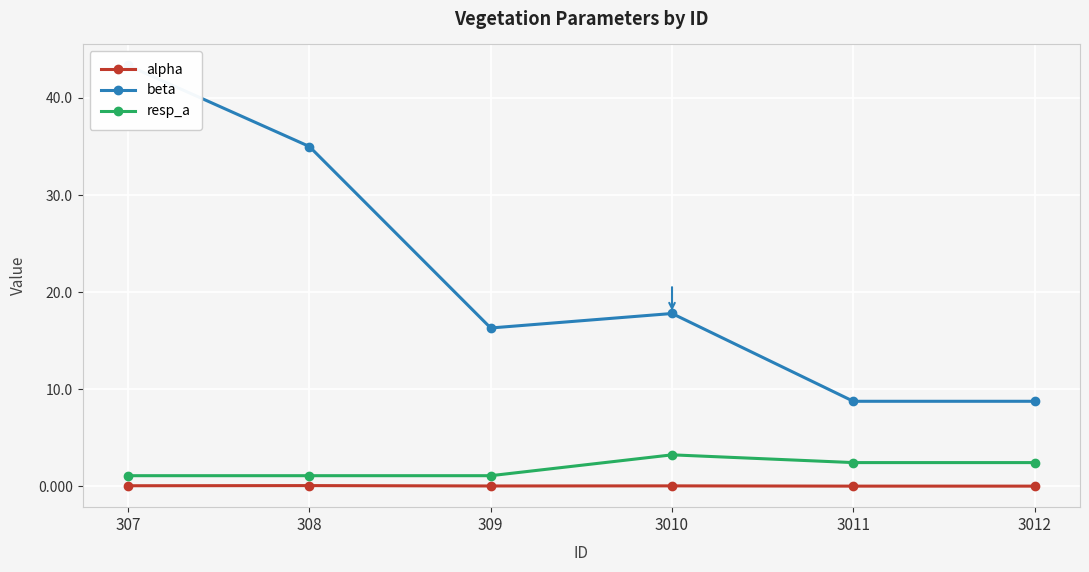

The value of beta at 308 is 35.0. True or false?

True